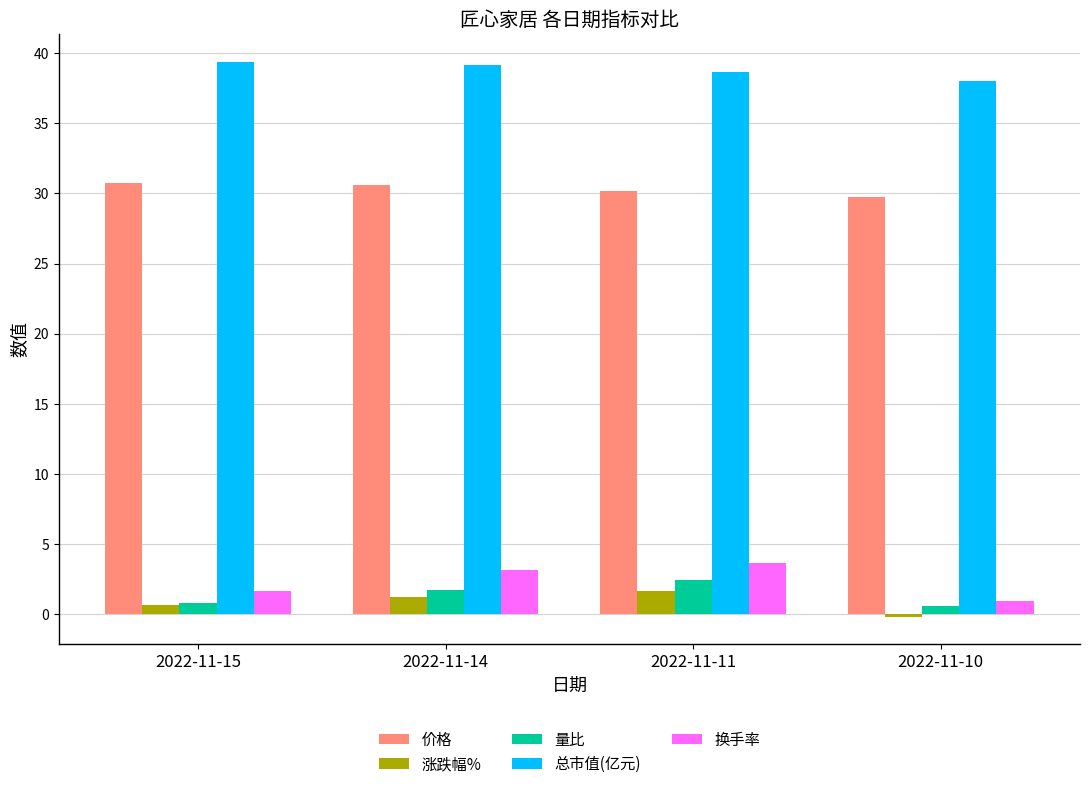

What is the approximate value of 总市值(亿元) at 2022-11-14?

39.1